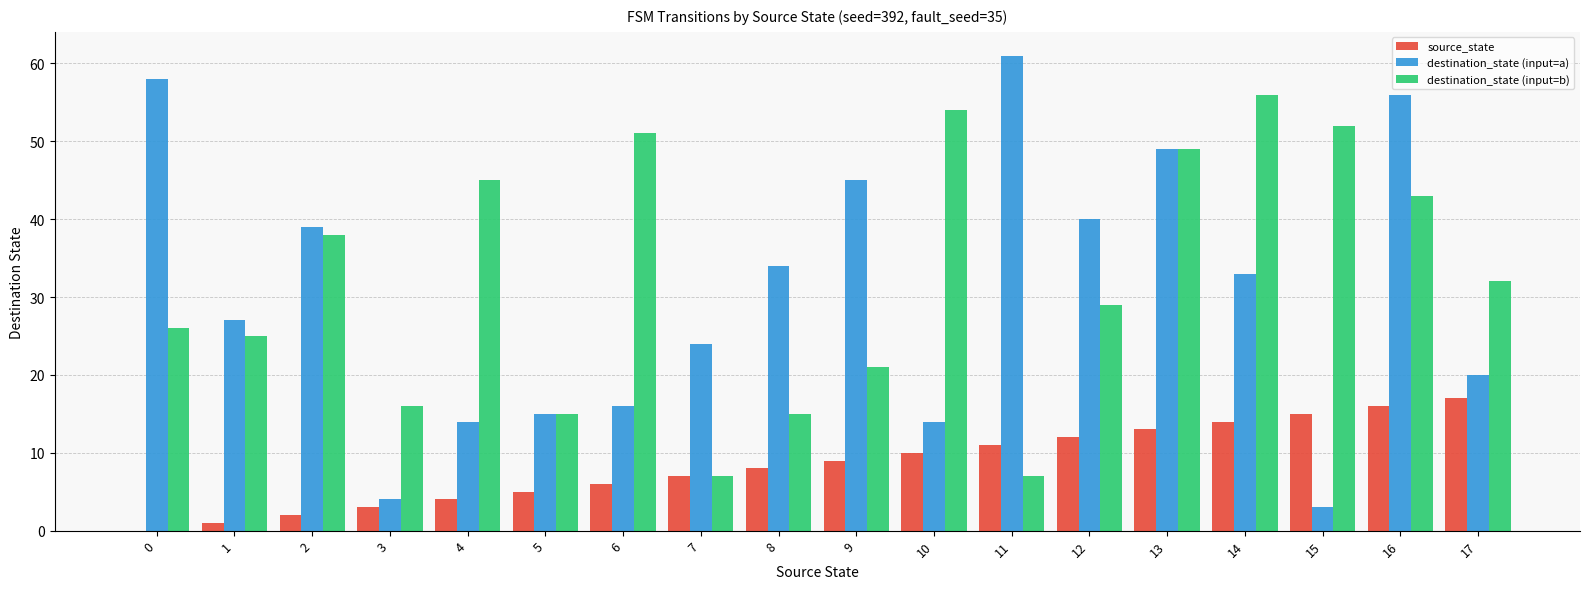

What is the sum of all source_state values?

153